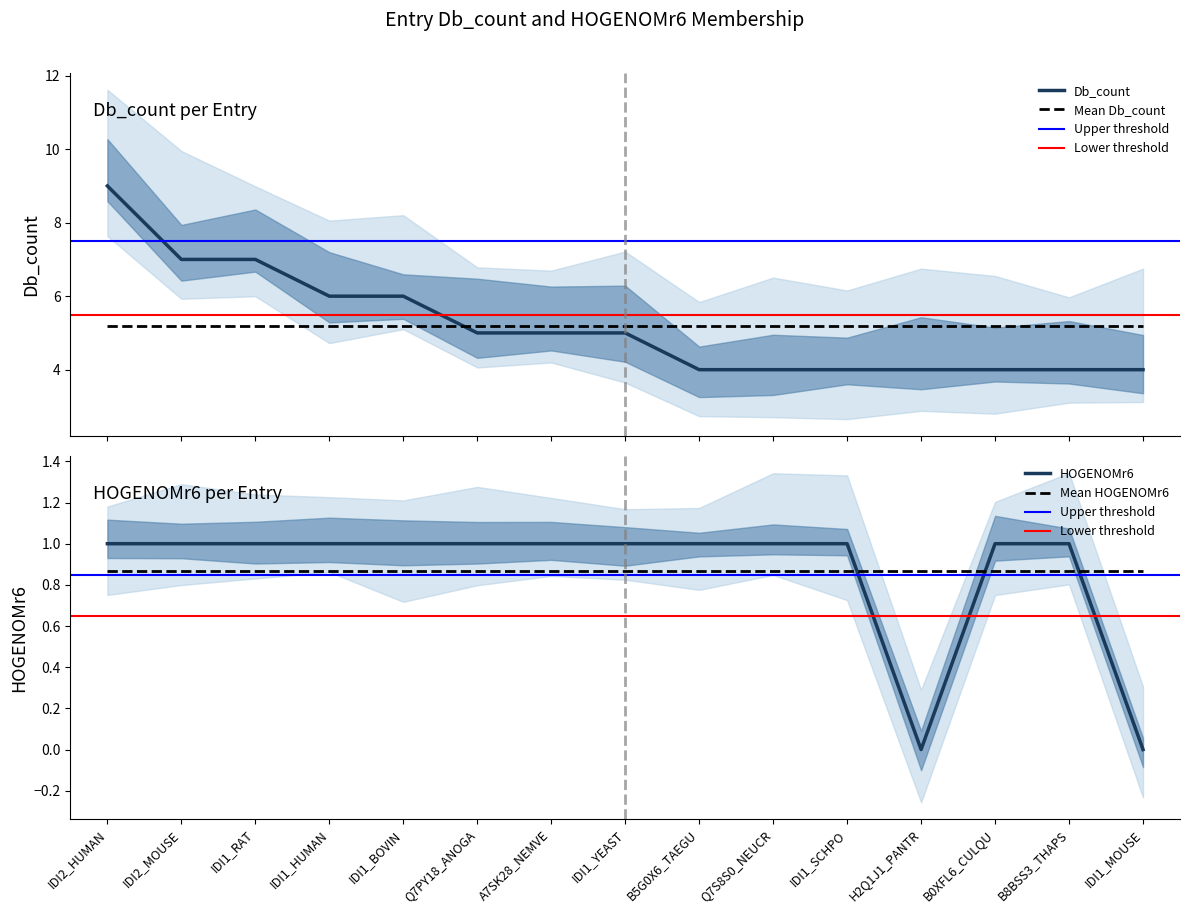

At which label does HOGENOMr6 reach its peak?

IDI2_HUMAN